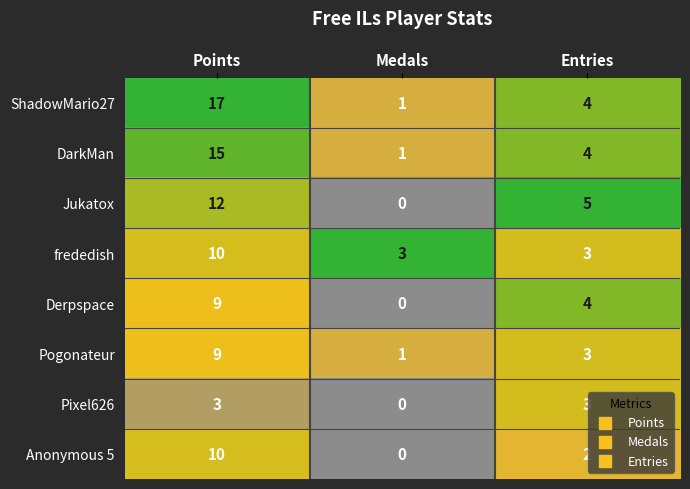

What is the total value across all series at Points?

85